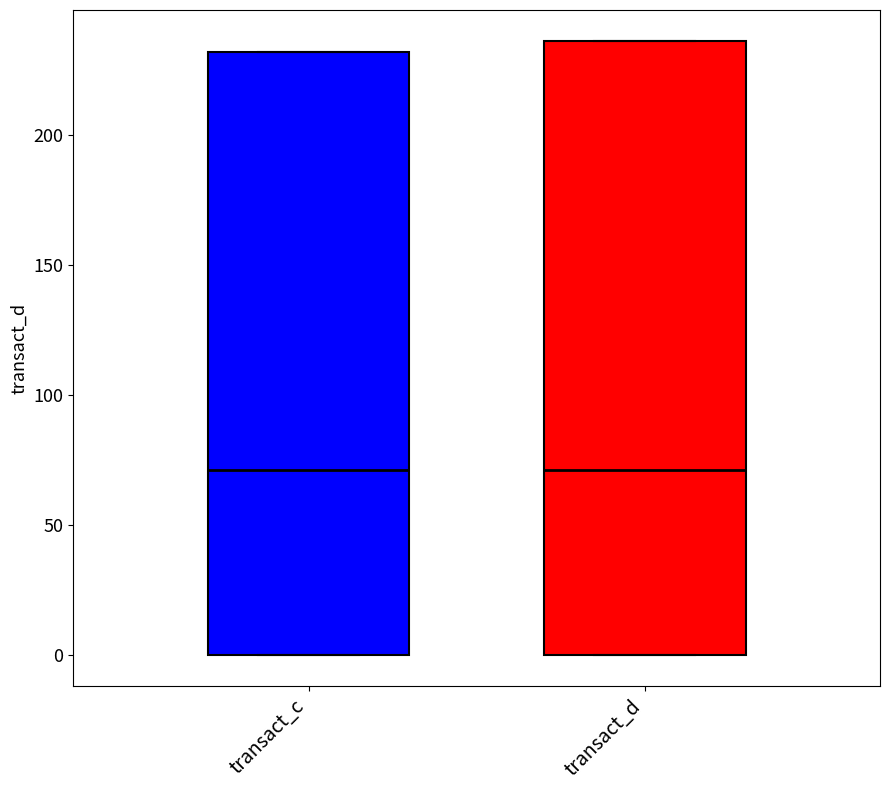

Reading left to right, transcribe this box plot: for each box, give where its median line is, the range the box spans, and where its two whiskers end, as read against the y-axis. The values are not printed on the chart, so give them approximately, as read against the axis.

transact_c: median 70, box 0 to 230, whiskers 0 to 230
transact_d: median 70, box 0 to 235, whiskers 0 to 235